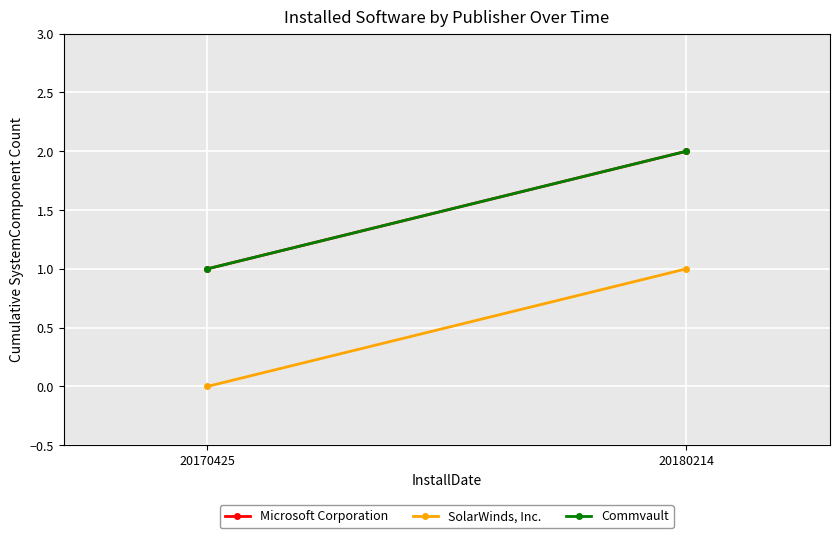

Reading right to left, transcribe all the data shown in this chart.

Microsoft Corporation: 2	1
SolarWinds, Inc.: 1	0
Commvault: 2	1